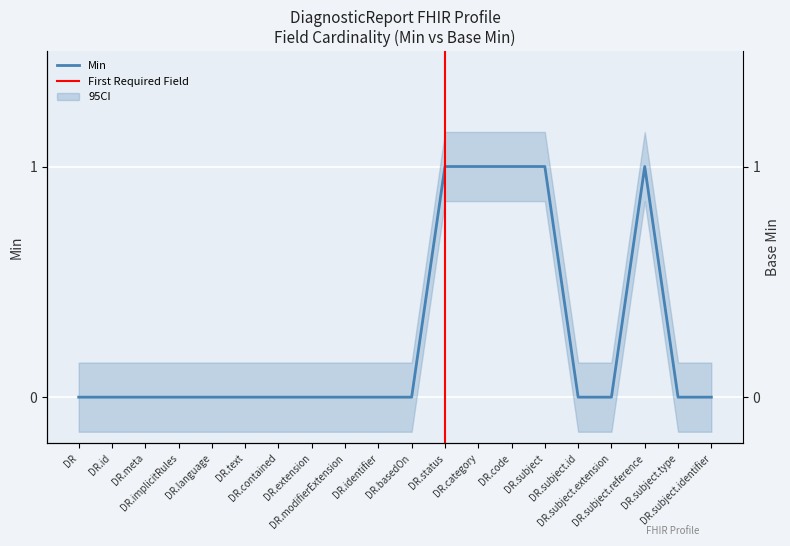

Which series has the widest spread of values?

Min